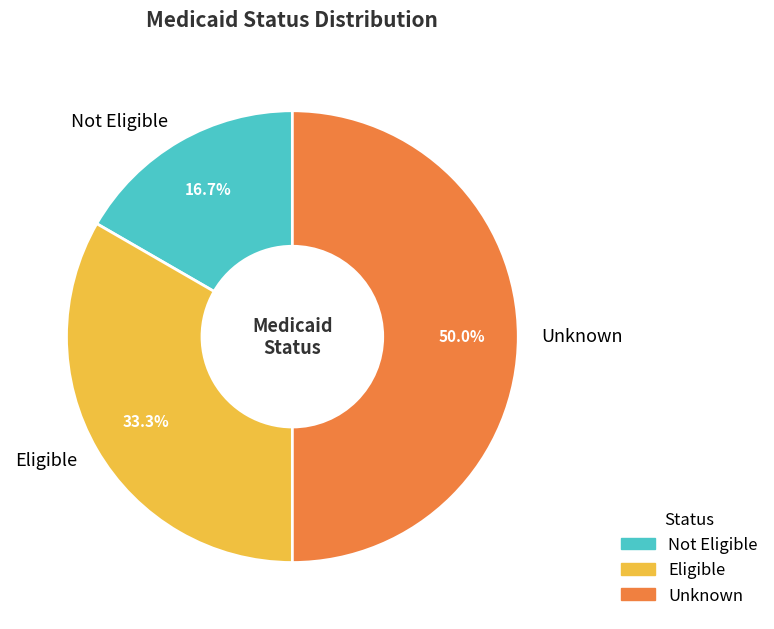

To the nearest percent, what portion does Not Eligible represent?

17%